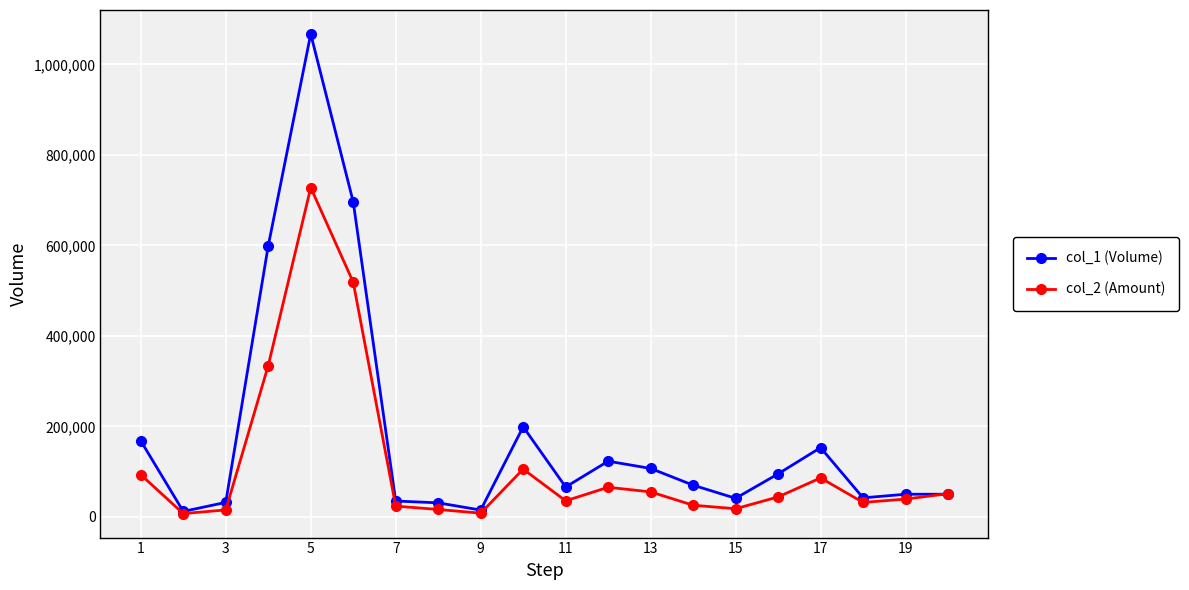

Rank the series by their maximum value, from lowest to highest.

col_2 (Amount), col_1 (Volume)